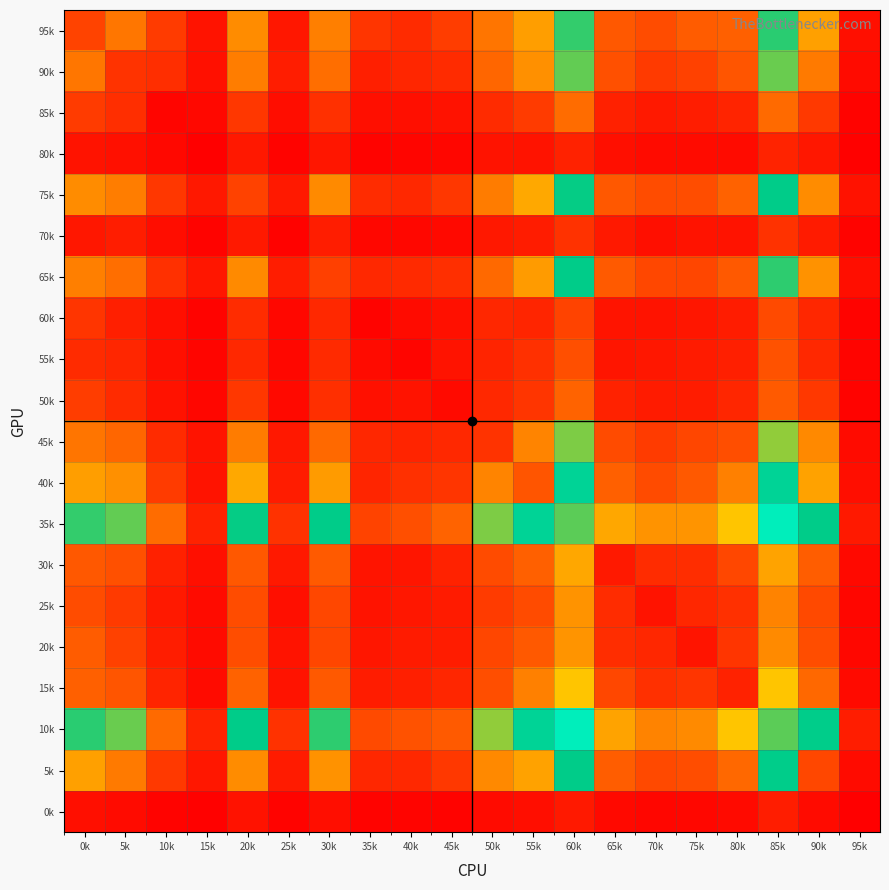

What is the minimum value shown in the chart?

6